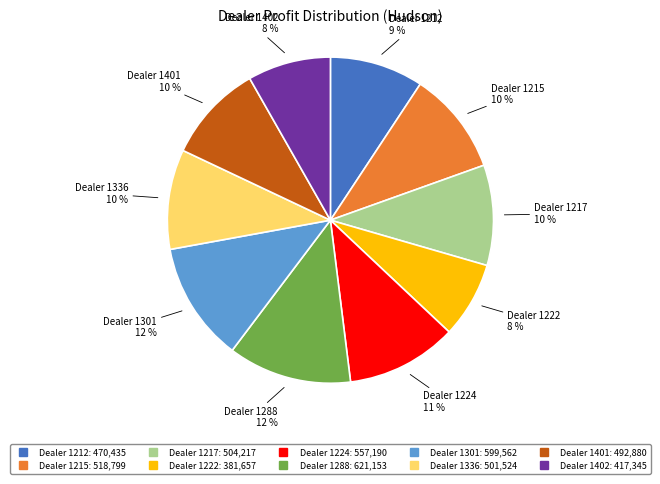

How many segments does this pie chart have?

10